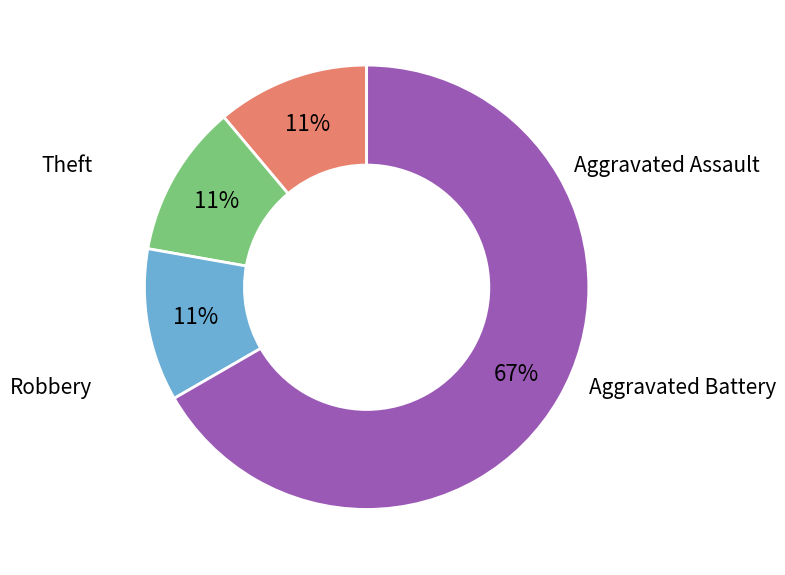

Which category has the biggest portion of the pie?

Theft